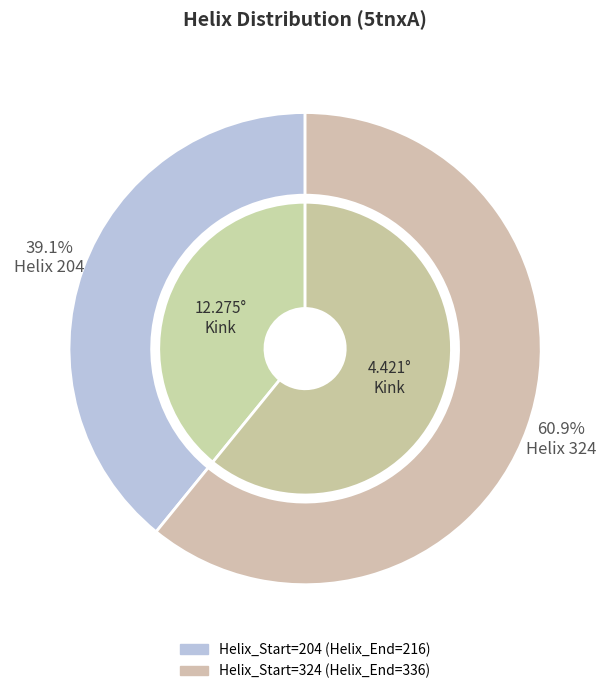

What is the change in value from Helix_Start=204 (Helix_End=216) to Helix_Start=324 (Helix_End=336)?

+120